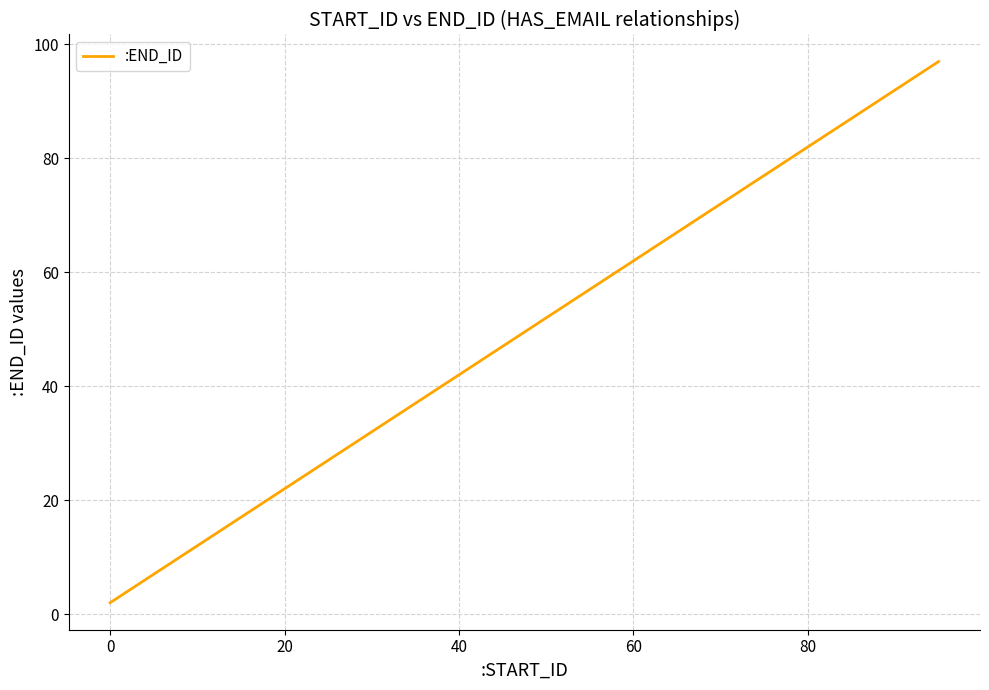

How many lines are shown in the chart?

1